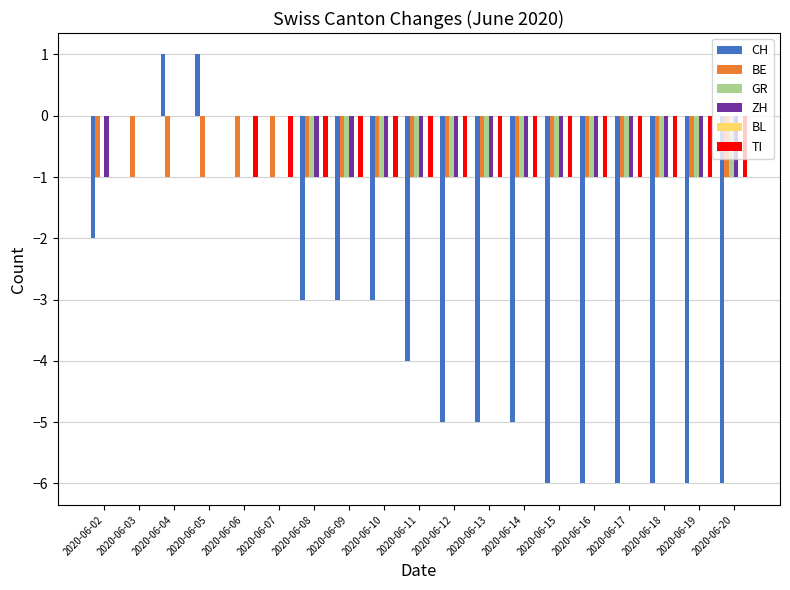

Is it true that TI equals 0 at 2020-06-12?

False